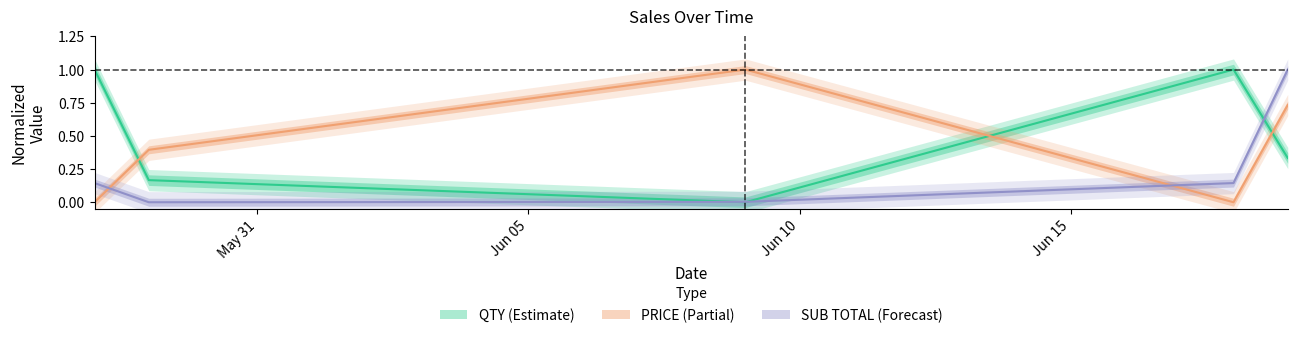

Is it true that PRICE equals 0.5 at 2021-05-28?

False